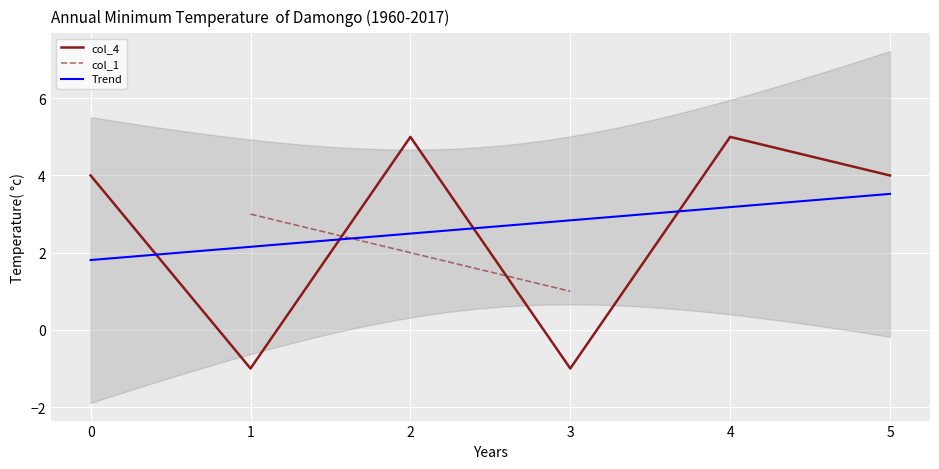

The col_4 series shows 5 at 0. True or false?

False